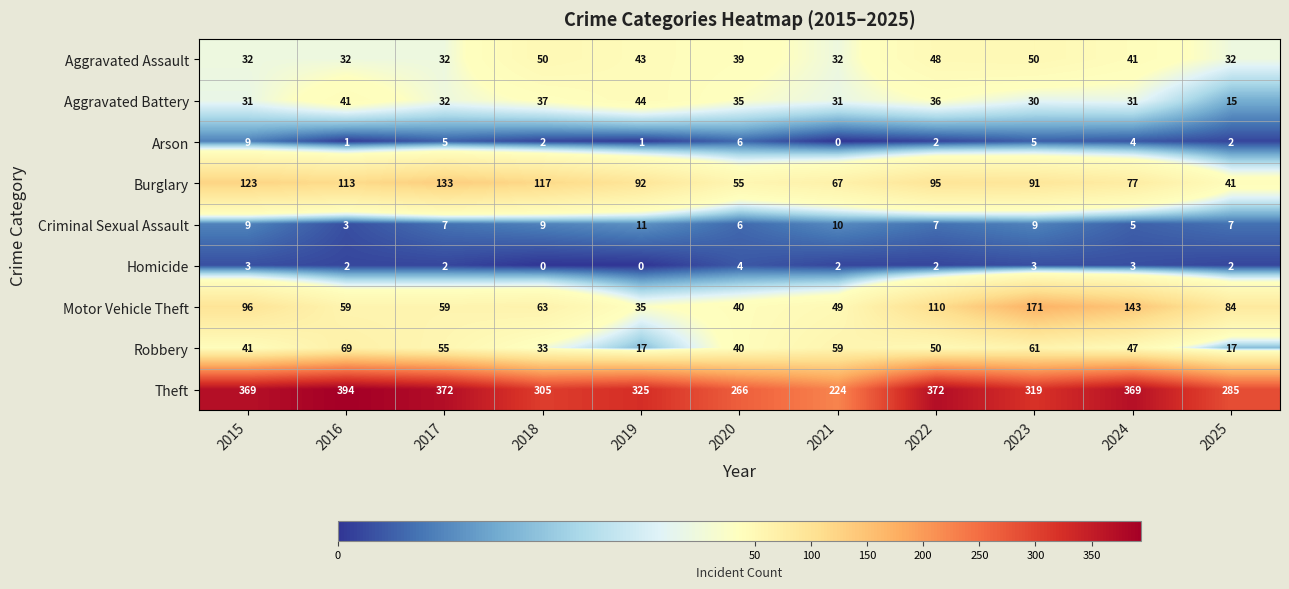

Which series has the largest total across all categories?

Theft